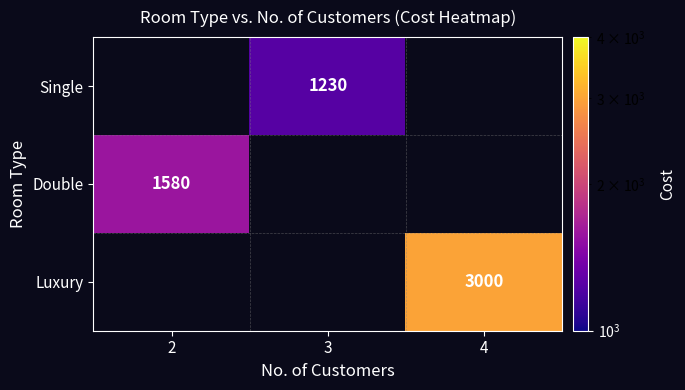

What is the smallest value displayed?

1230.0